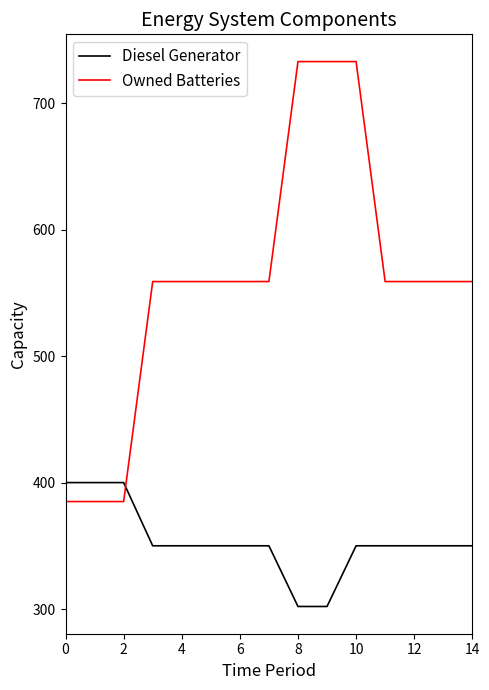

Rank the series by their average value, from highest to lowest.

Owned Batteries, Diesel Generator